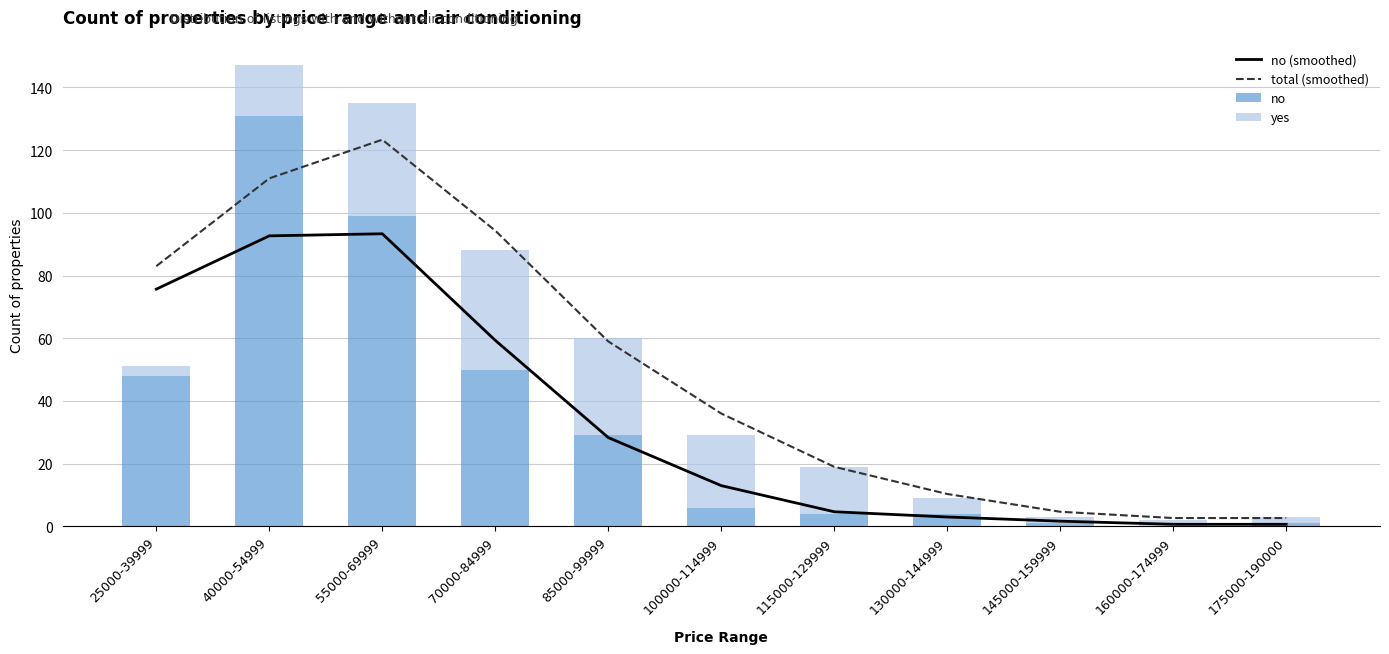

Reading left to right, list all the values displayed in this chart.

no (smoothed): 25000-39999=75.7	40000-54999=92.7	55000-69999=93.3	70000-84999=59.3	85000-99999=28.3	100000-114999=13.0	115000-129999=4.7	130000-144999=3.0	145000-159999=1.7	160000-174999=0.7	175000-190000=0.7
total (smoothed): 25000-39999=83.0	40000-54999=111.0	55000-69999=123.3	70000-84999=94.3	85000-99999=59.0	100000-114999=36.0	115000-129999=19.0	130000-144999=10.3	145000-159999=4.7	160000-174999=2.7	175000-190000=2.7
no: 25000-39999=48.0	40000-54999=131.0	55000-69999=99.0	70000-84999=50.0	85000-99999=29.0	100000-114999=6.0	115000-129999=4.0	130000-144999=4.0	145000-159999=1.0	160000-174999=0.0	175000-190000=1.0
yes: 25000-39999=3.0	40000-54999=16.0	55000-69999=36.0	70000-84999=38.0	85000-99999=31.0	100000-114999=23.0	115000-129999=15.0	130000-144999=5.0	145000-159999=2.0	160000-174999=2.0	175000-190000=2.0